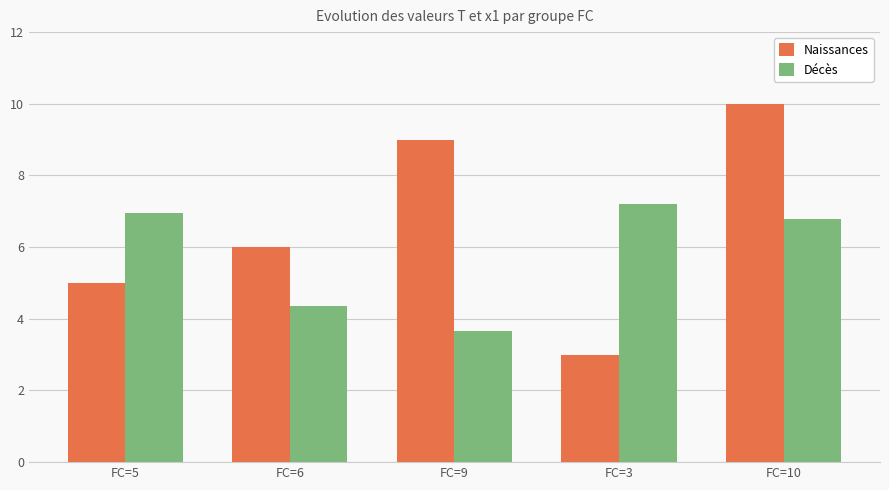

Reading left to right, extract all data points from this chart.

Naissances: 5.0	6.0	9.0	3.0	10.0
Décès: 7.0	4.4	3.7	7.2	6.8